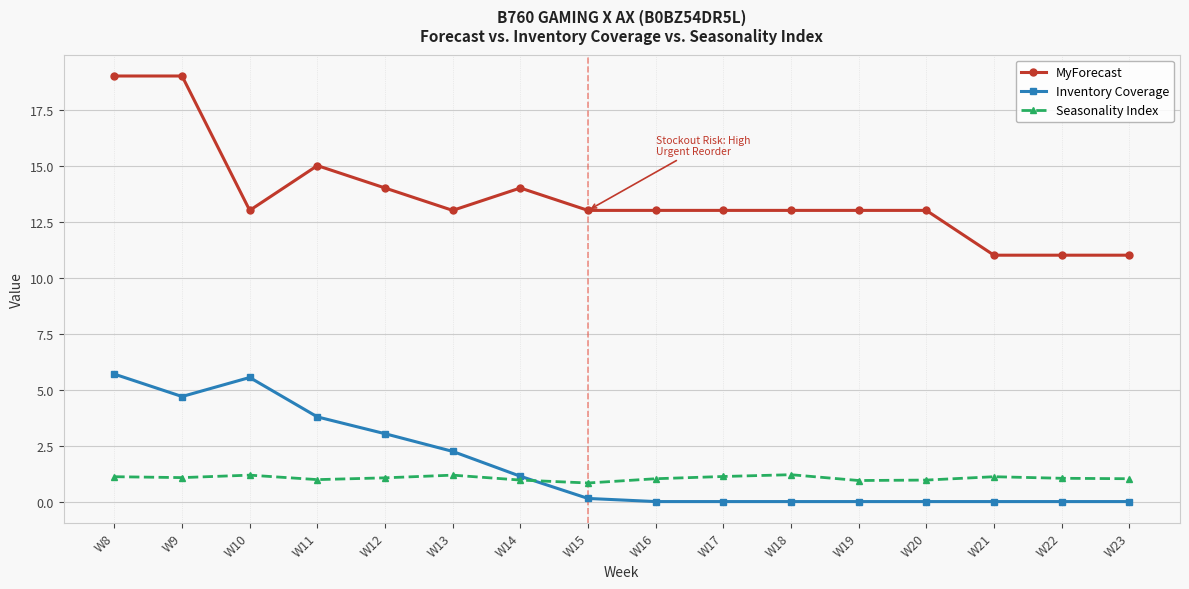

True or false: Inventory Coverage has more than 0 points higher than both neighbors.

True